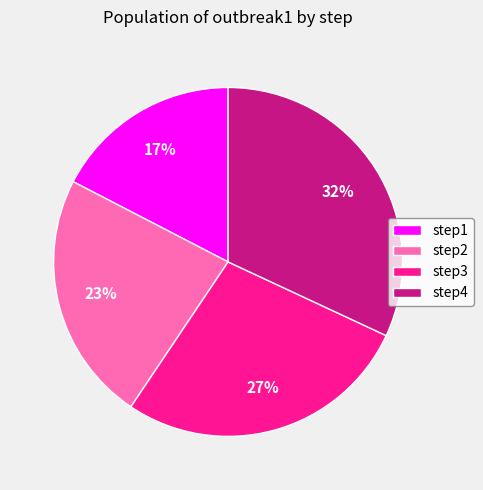

What is the largest slice in the pie chart?

step4